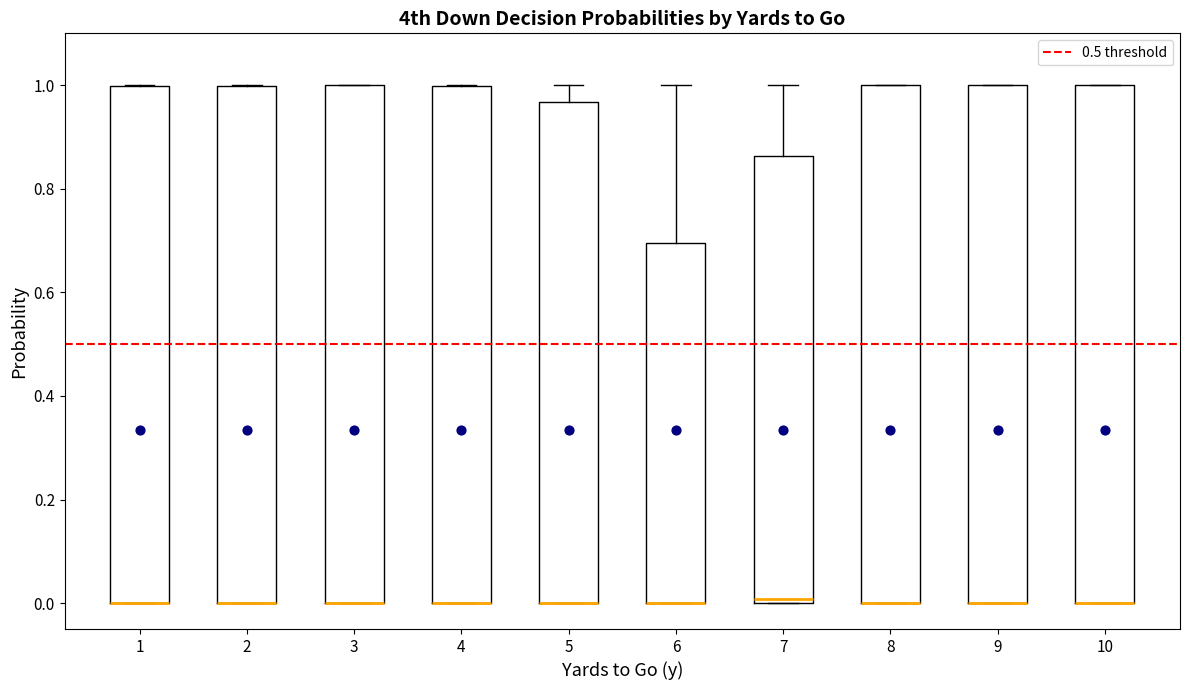

Reading left to right, transcribe this box plot: for each box, give where its median line is, the range the box spans, and where its two whiskers end, as read against the y-axis. The values are not printed on the chart, so give them approximately, as read against the axis.

1: median 0.00 (drawn on the box's lower edge), box 0.00 to 1.00, whiskers 0.00 to 1.00
2: median 0.00 (drawn on the box's lower edge), box 0.00 to 1.00, whiskers 0.00 to 1.00
3: median 0.00 (drawn on the box's lower edge), box 0.00 to 1.00, whiskers 0.00 to 1.00
4: median 0.00 (drawn on the box's lower edge), box 0.00 to 1.00, whiskers 0.00 to 1.00
5: median 0.00 (drawn on the box's lower edge), box 0.00 to 0.96, whiskers 0.00 to 1.00
6: median 0.00 (drawn on the box's lower edge), box 0.00 to 0.70, whiskers 0.00 to 1.00
7: median 0.00 (just above the box's lower edge), box 0.00 to 0.86, whiskers 0.00 to 1.00
8: median 0.00 (drawn on the box's lower edge), box 0.00 to 1.00, whiskers 0.00 to 1.00
9: median 0.00 (drawn on the box's lower edge), box 0.00 to 1.00, whiskers 0.00 to 1.00
10: median 0.00 (drawn on the box's lower edge), box 0.00 to 1.00, whiskers 0.00 to 1.00